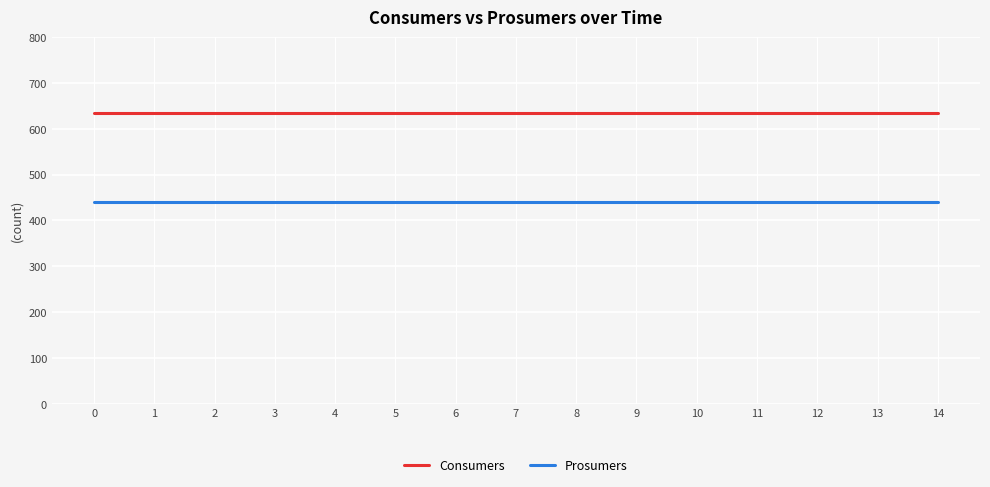

What is the spread (max minus min) of values at 4?

195